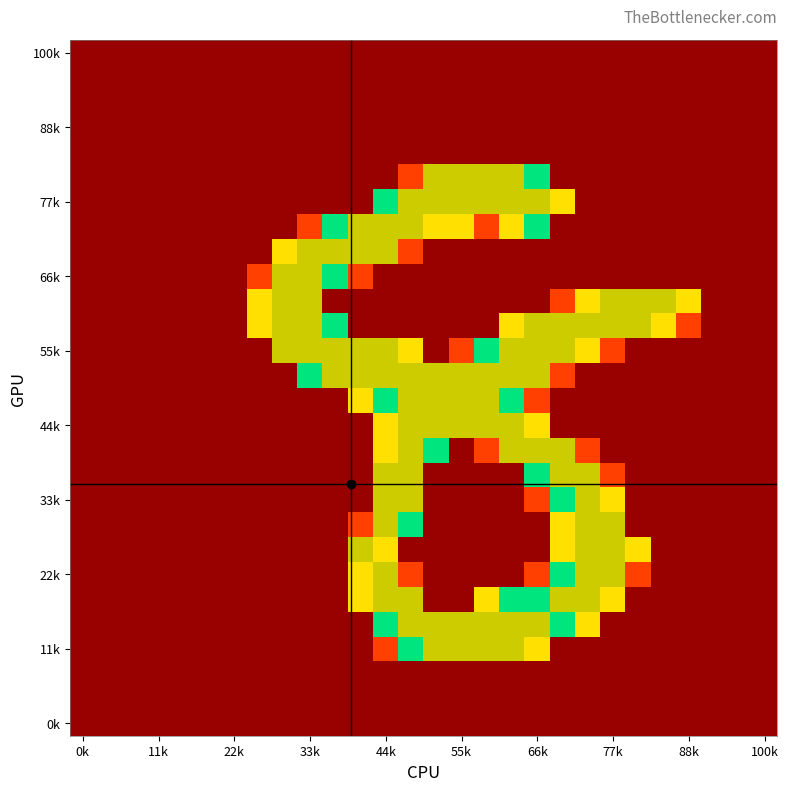

Which label corresponds to the smallest value in the chart?

0k